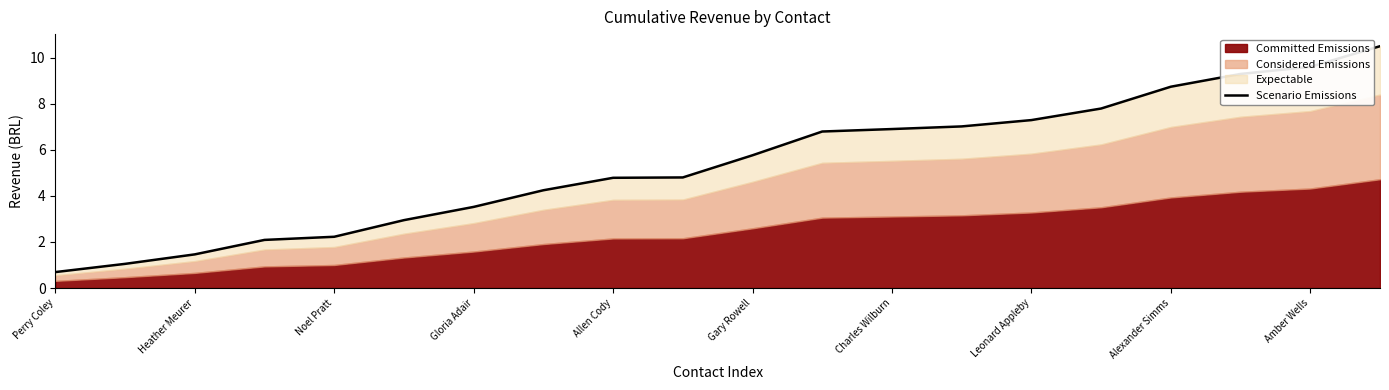

Where does the Scenario Emissions series first go above 5?

Gary Rowell